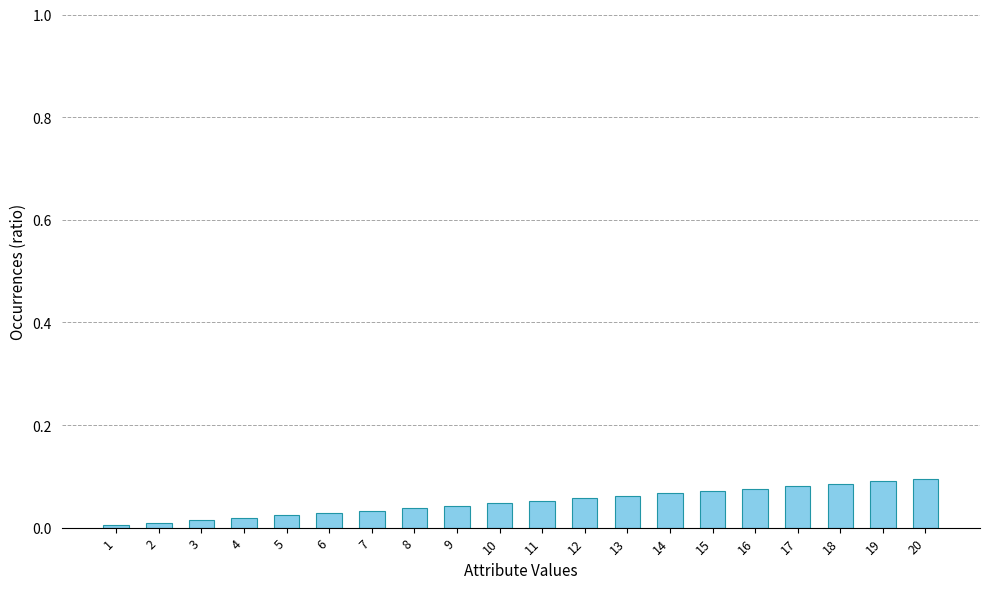

The chart shows a value of 0.1 at 11. True or false?

True